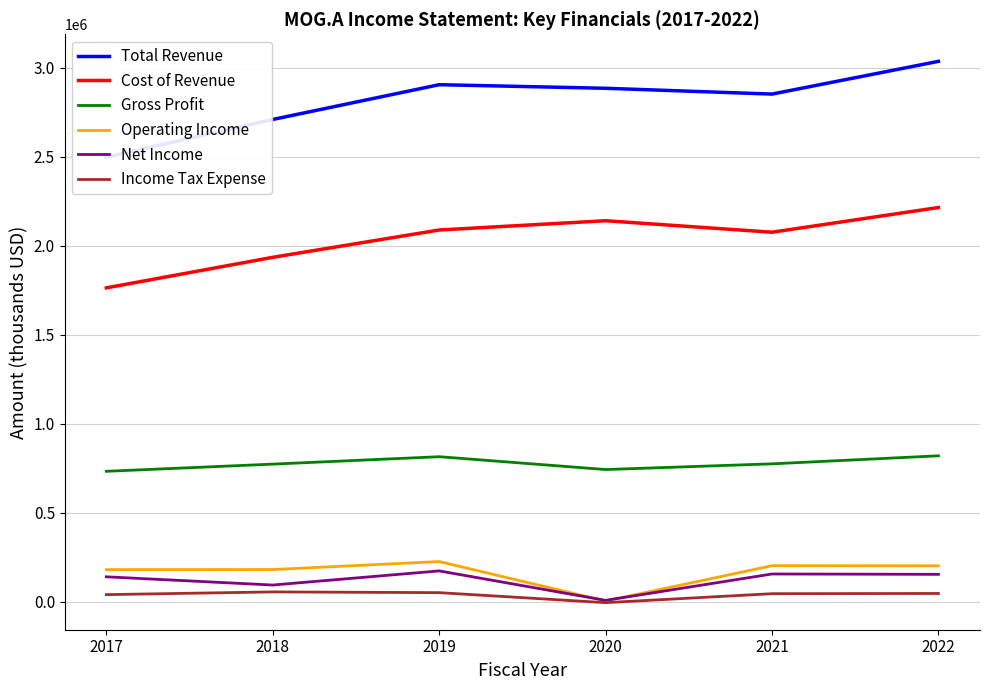

Reading left to right, list all the values displayed in this chart.

Total Revenue: 2017=2497500	2018=2709500	2019=2904700	2020=2884600	2021=2852000	2022=3035800
Cost of Revenue: 2017=1763800	2018=1935400	2019=2088800	2020=2140900	2021=2076300	2022=2215000
Gross Profit: 2017=733800	2018=774100	2019=815800	2020=743700	2021=775700	2022=820800
Operating Income: 2017=181700	2018=182200	2019=227000	2020=5400	2021=203800	2022=203000
Net Income: 2017=141300	2018=95200	2019=174500	2020=9200	2021=157200	2022=155200
Income Tax Expense: 2017=41300	2018=56600	2019=52400	2020=-3800	2021=46600	2022=47800